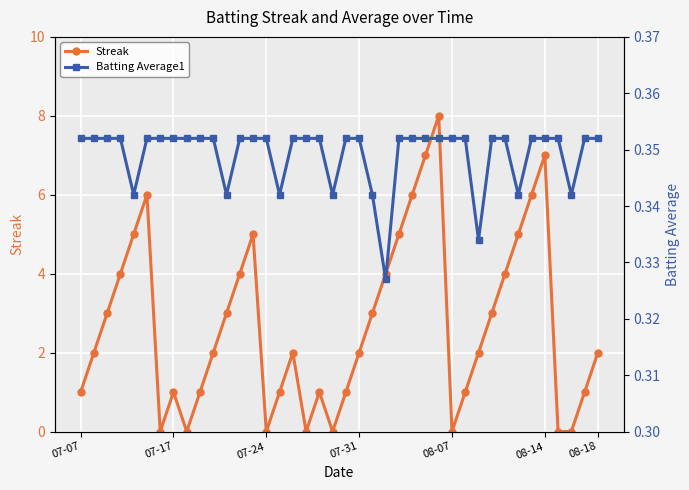

What is the maximum value for Streak?

8